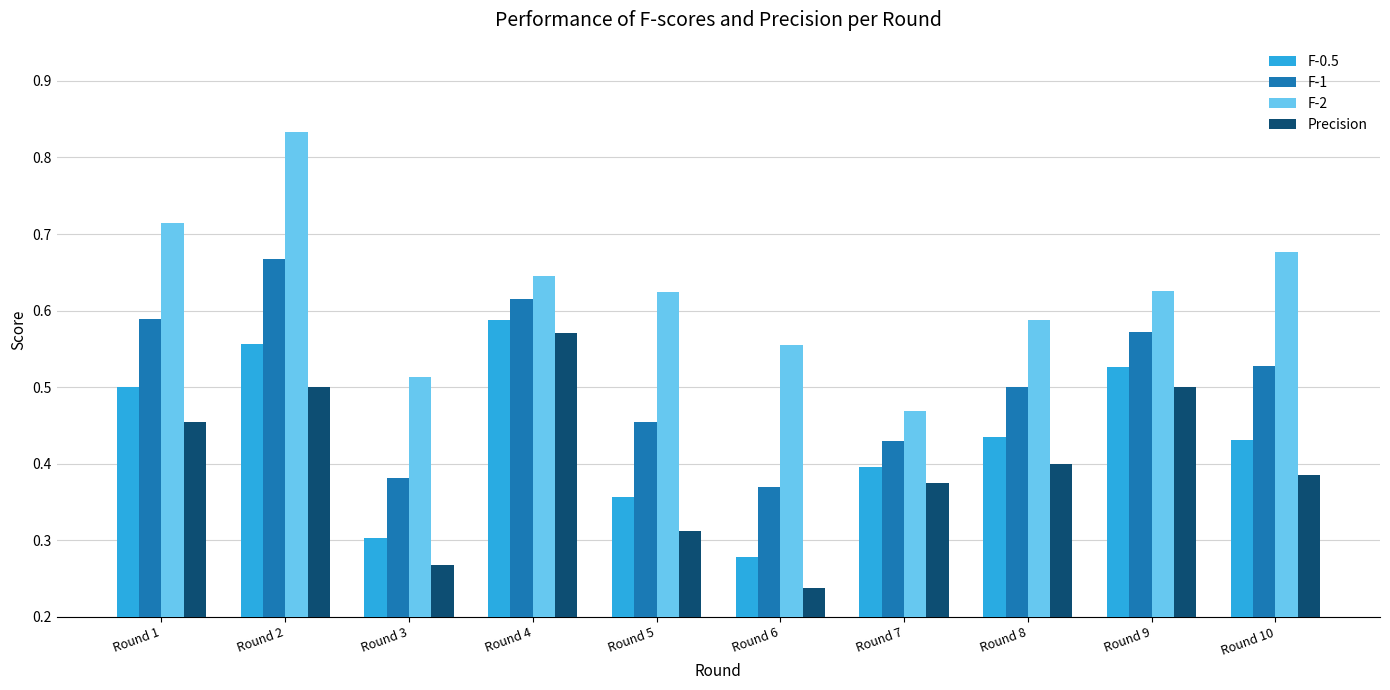

What are all the series names shown in the legend?

F-0.5, F-1, F-2, Precision